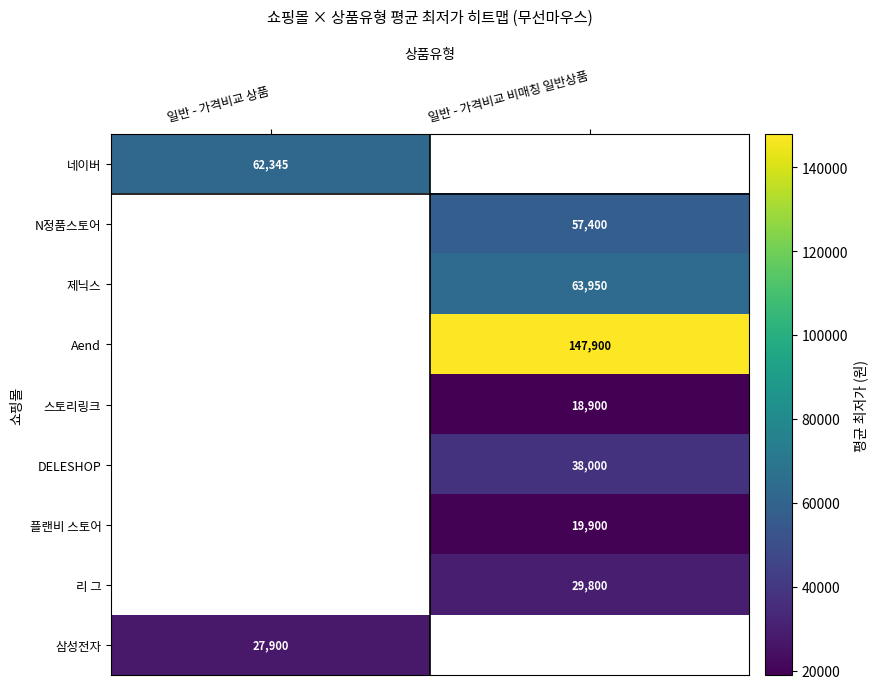

True or false: 제닉스 has a value of 111693 at 일반 - 가격비교 비매칭 일반상품.

False